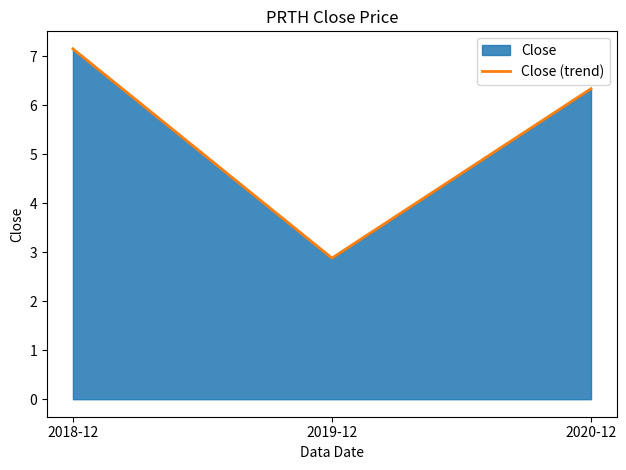

What is the value of the 1st point from the left?

7.2